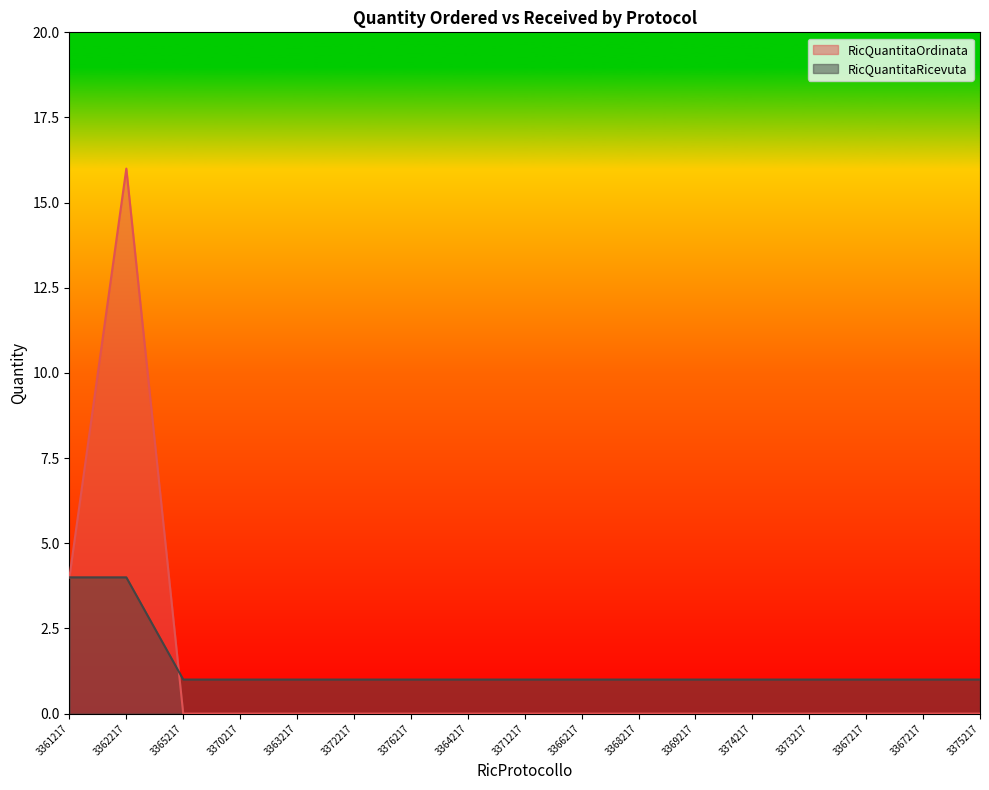

How many lines are shown in the chart?

2